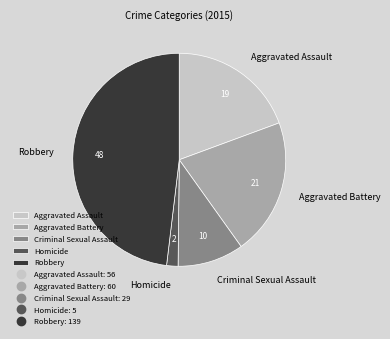

Which category has the biggest portion of the pie?

Robbery